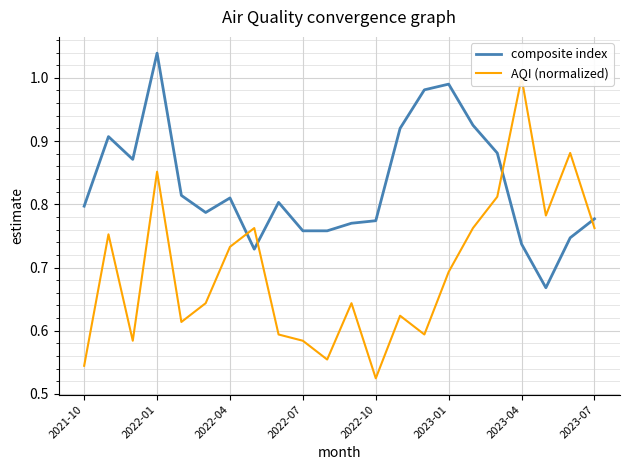

What are all the series names shown in the legend?

composite index, AQI (normalized)